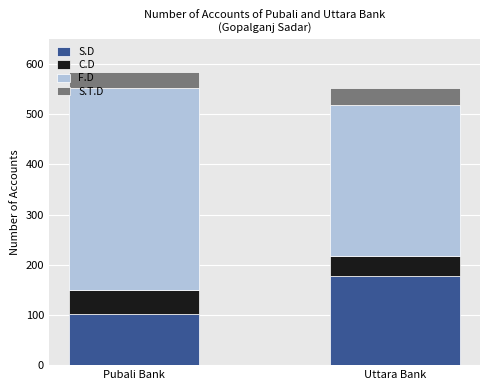

What is the total value across all series at Uttara Bank?

553